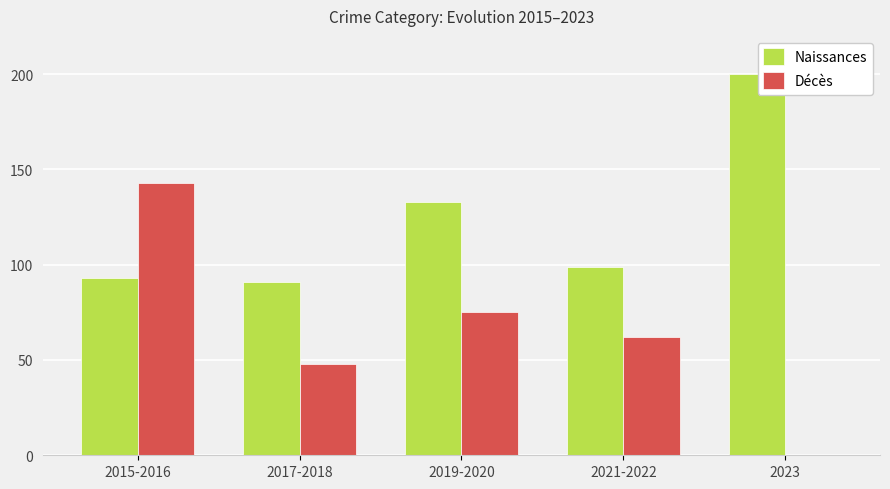

At which category is the sum across all series the highest?

2015-2016